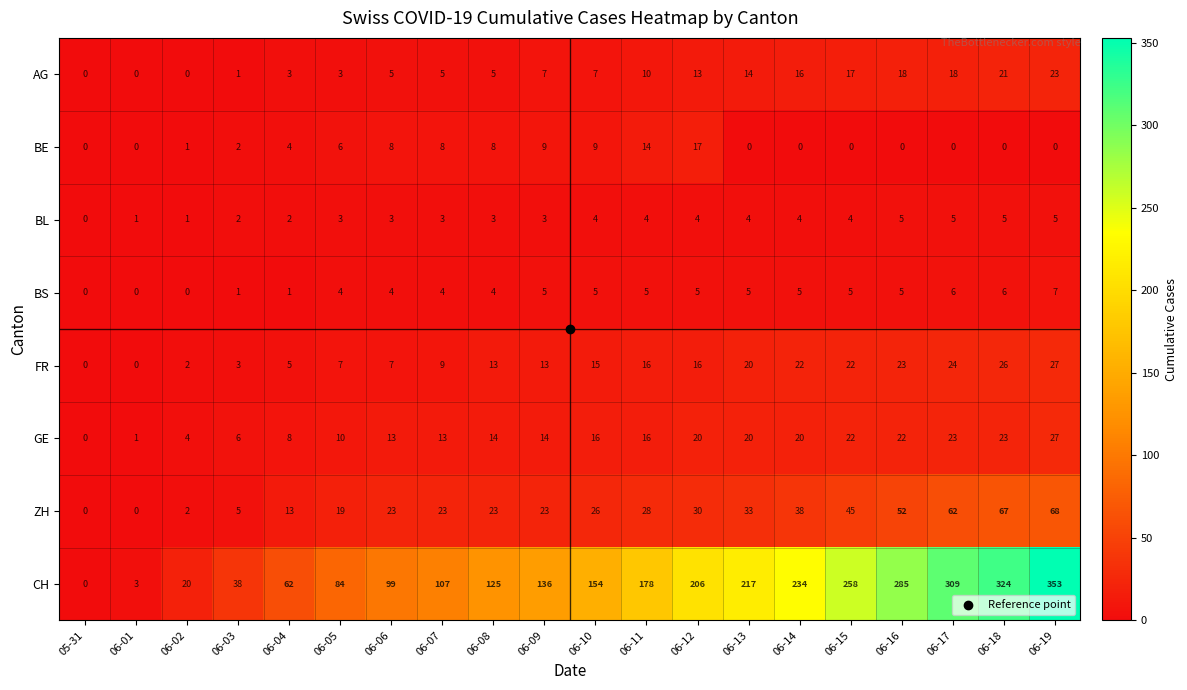

At which category is the sum across all series the highest?

06-19